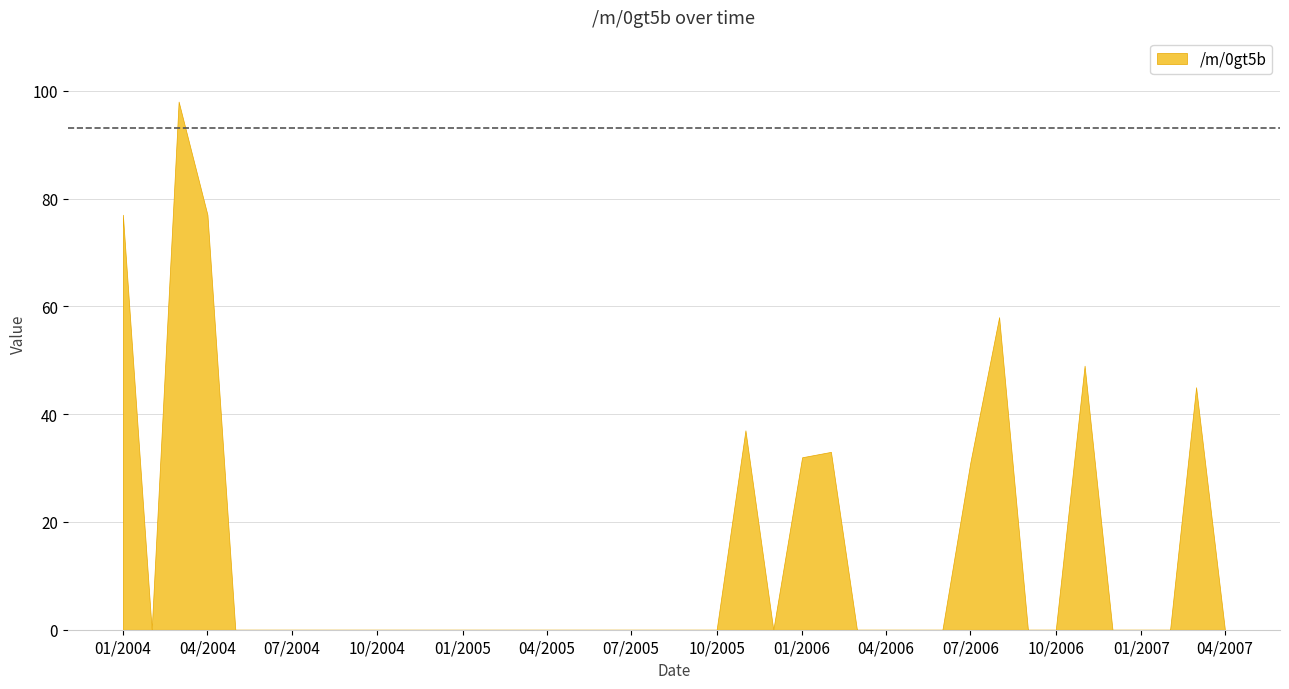

True or false: the data shows 0 at 2004-12-01.

True